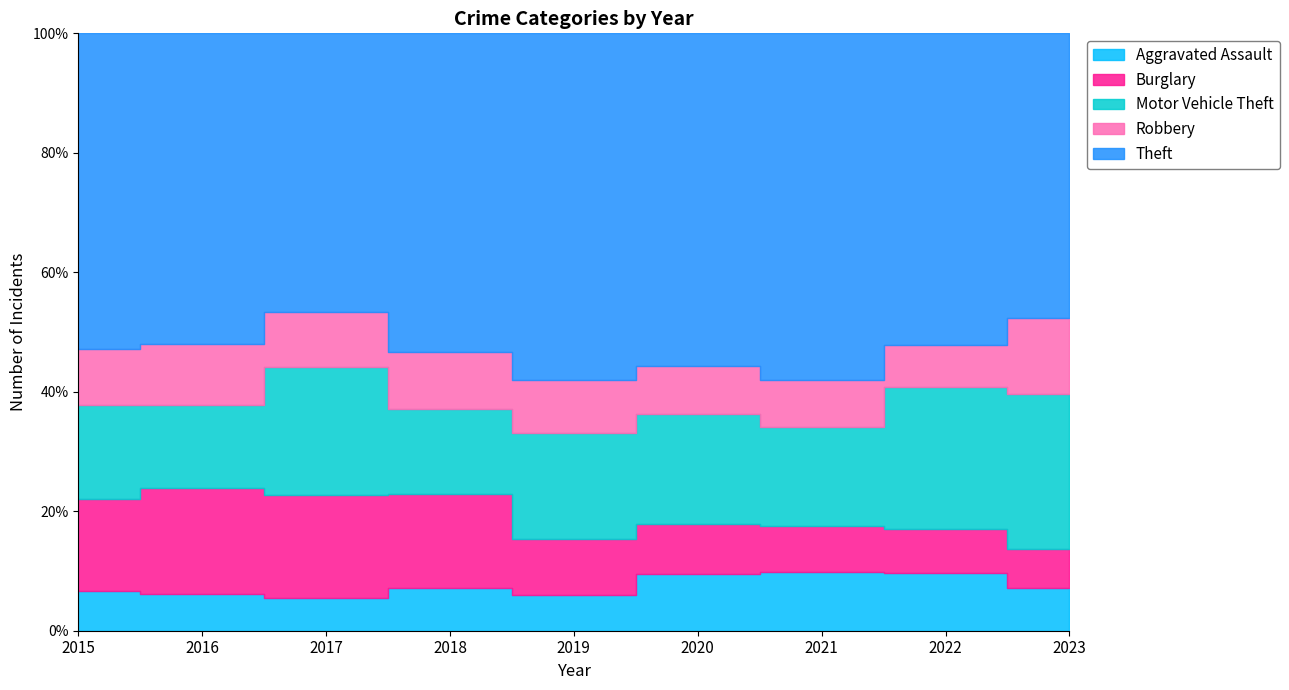

Is it true that Aggravated Assault equals 144 at 2023?

True